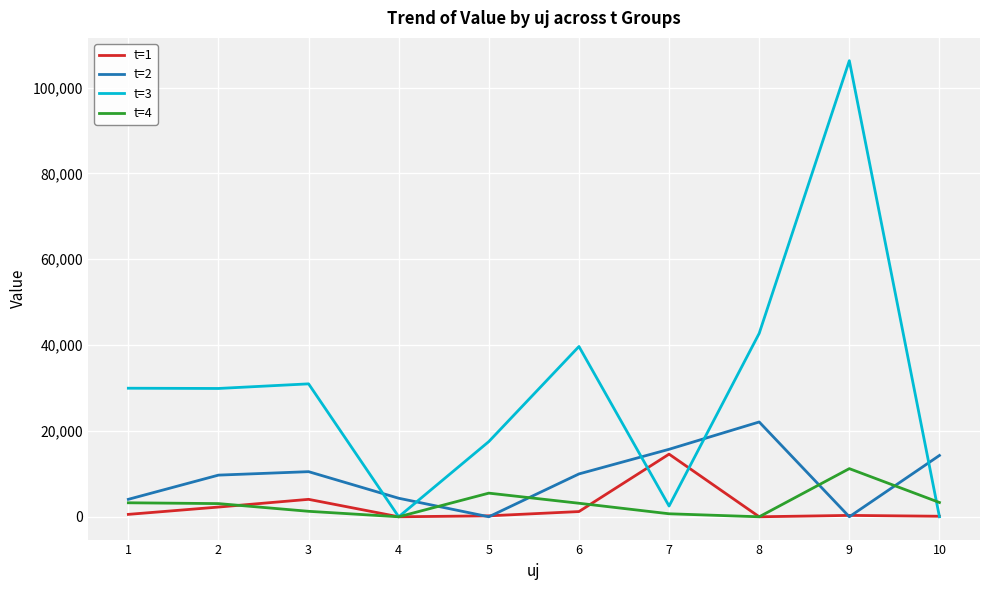

Which series changed the most between 2 and 6?

t=3